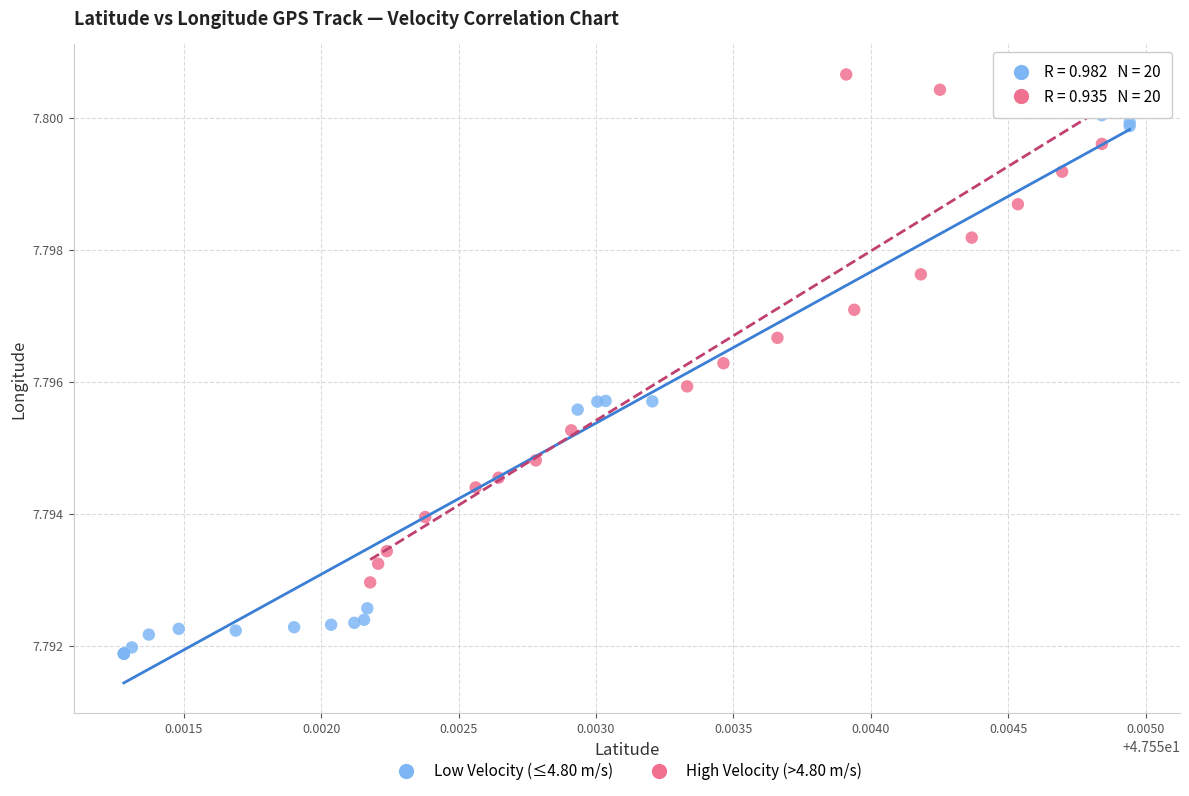

Which series reaches the maximum Y coordinate?

High Velocity (>4.80 m/s)